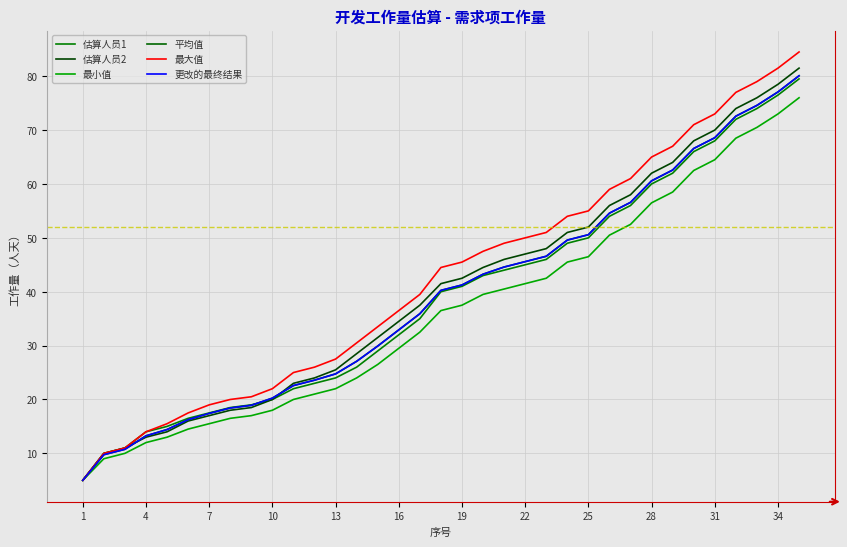

What is the lowest value of the 最大值 series?

5.0